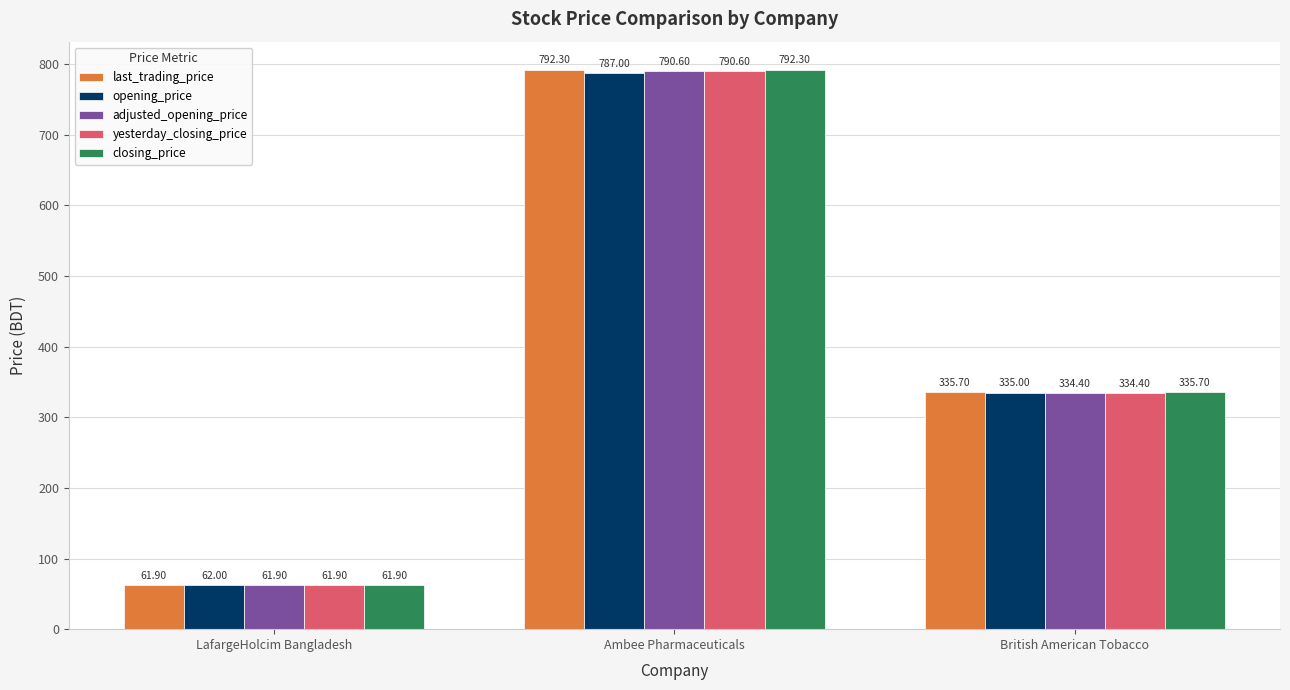

What are all the series names shown in the legend?

last_trading_price, opening_price, adjusted_opening_price, yesterday_closing_price, closing_price